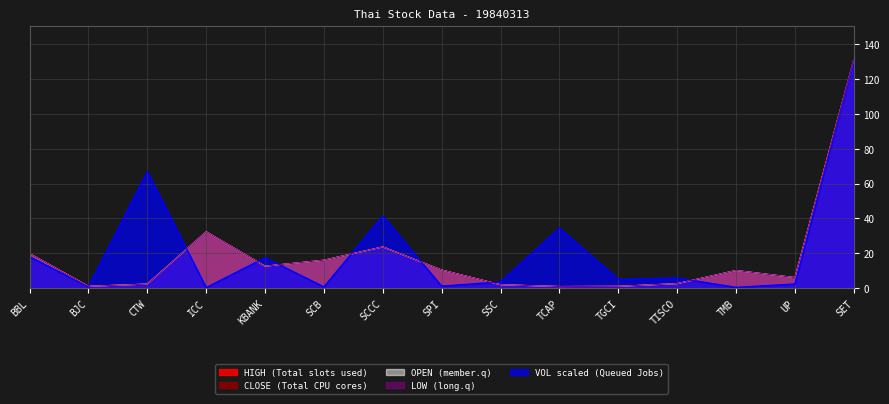

Is it true that OPEN equals 16.1 at SCB?

True